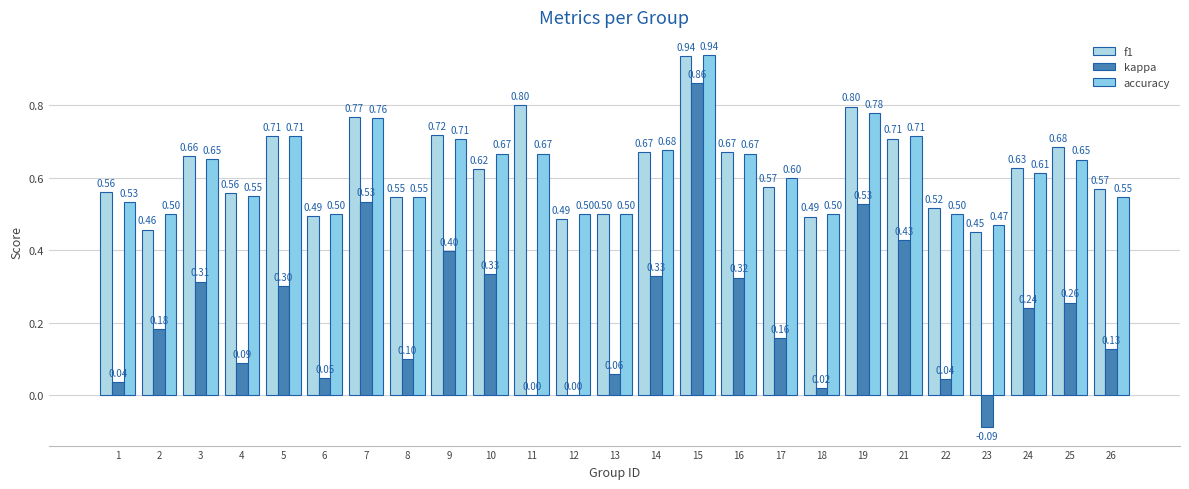

True or false: kappa has a value of 0.4 at 9.

True